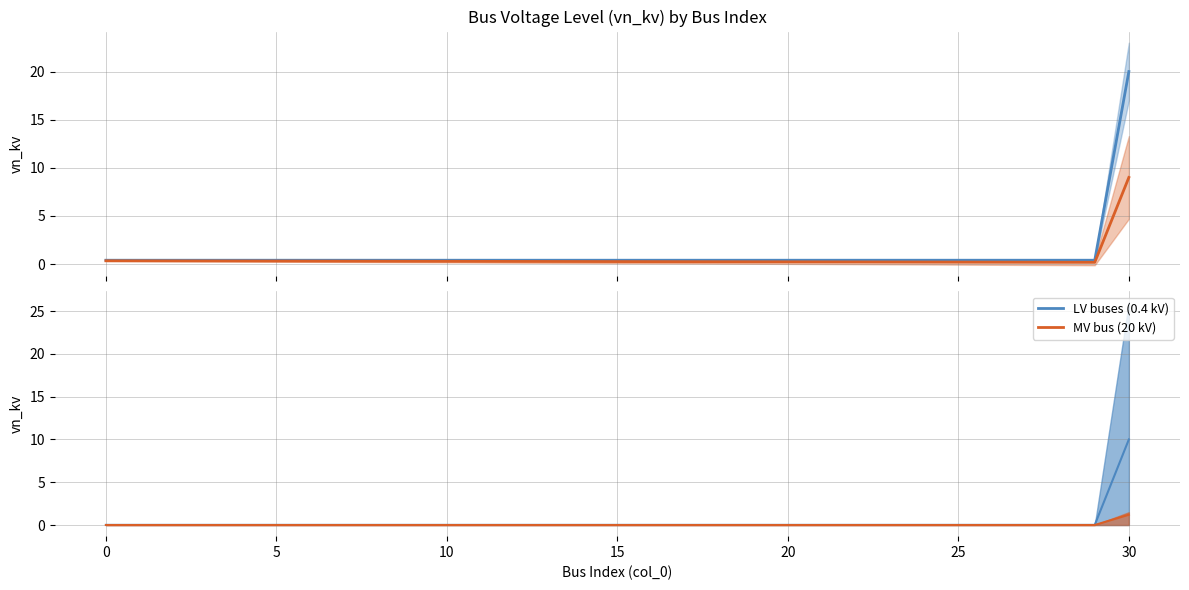

At how many categories does at least one series exceed 16?

1